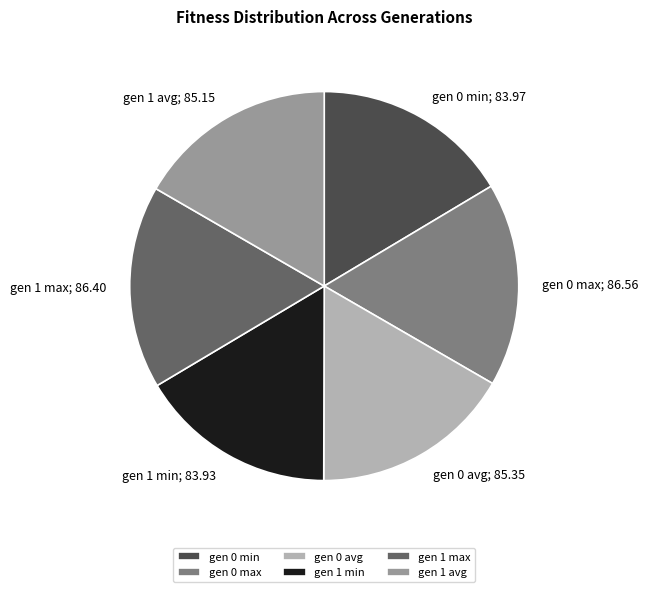

Is the sum of gen 1 max and gen 0 avg greater than half?

No